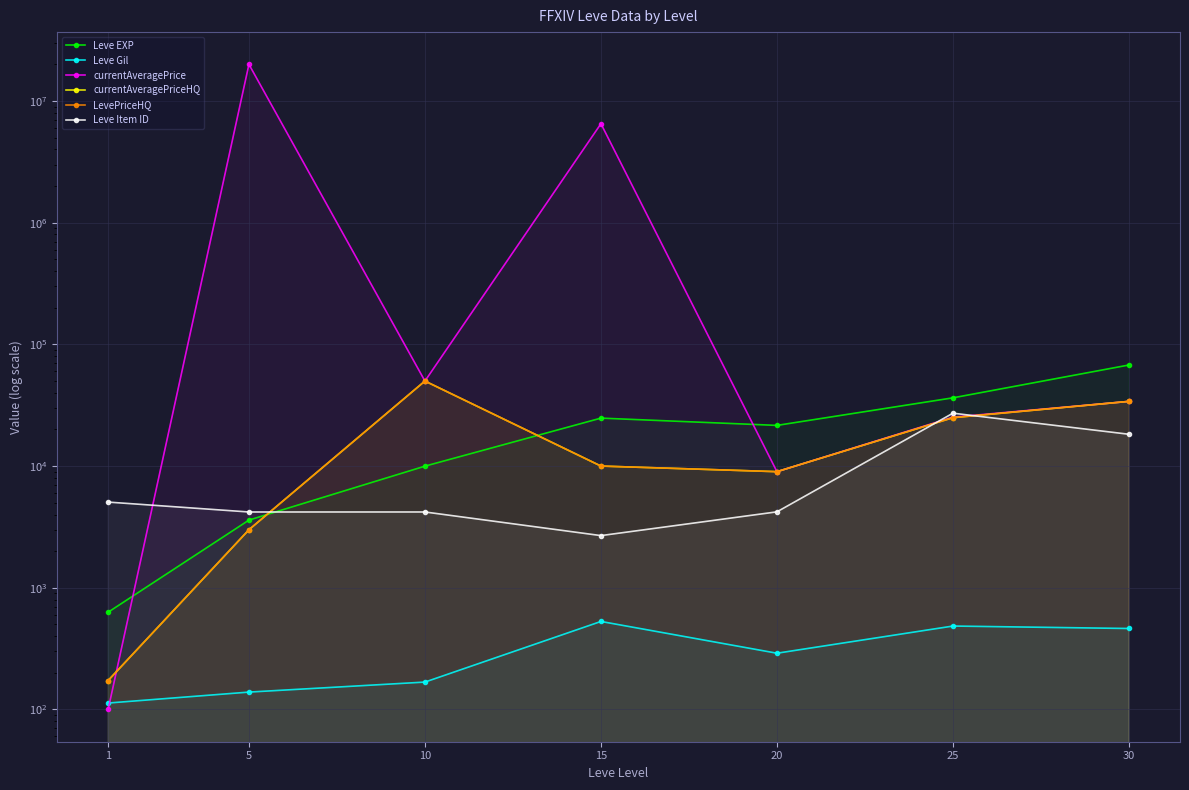

True or false: Leve Gil and Leve Item ID cross at least once.

False